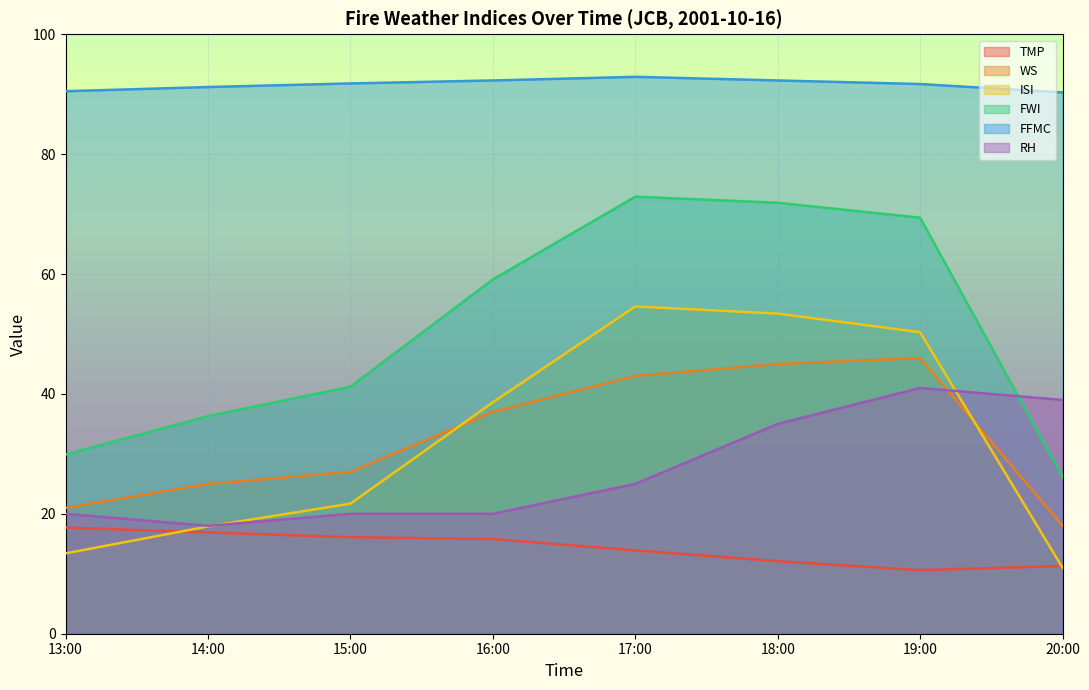

Which series changed the most between 13:00 and 16:00?

FWI